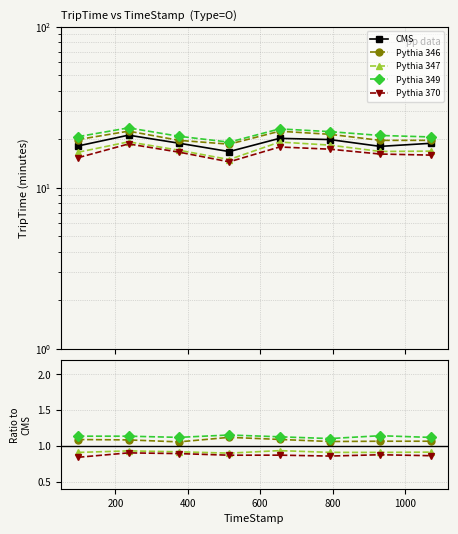

True or false: Pythia 370 and Pythia 346 intersect in this chart.

False